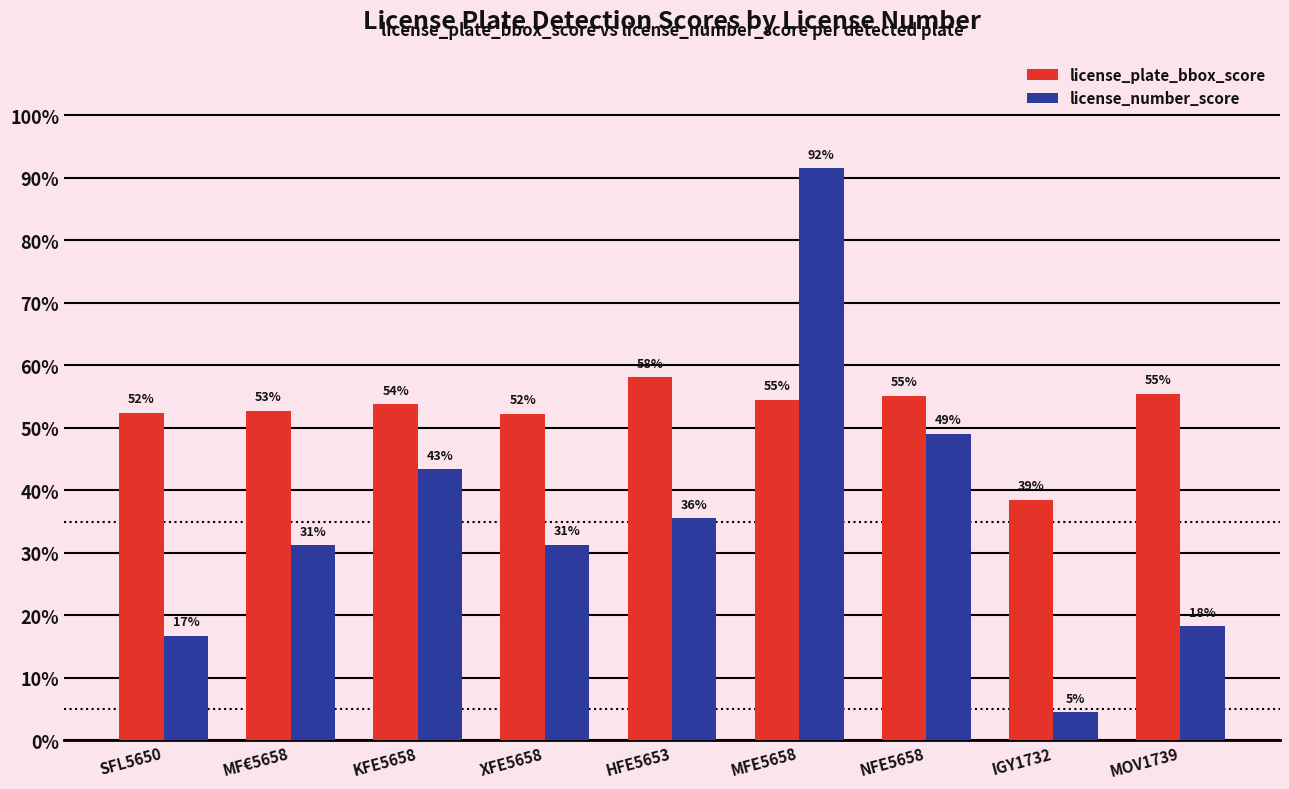

What are all the series names shown in the legend?

license_plate_bbox_score, license_number_score